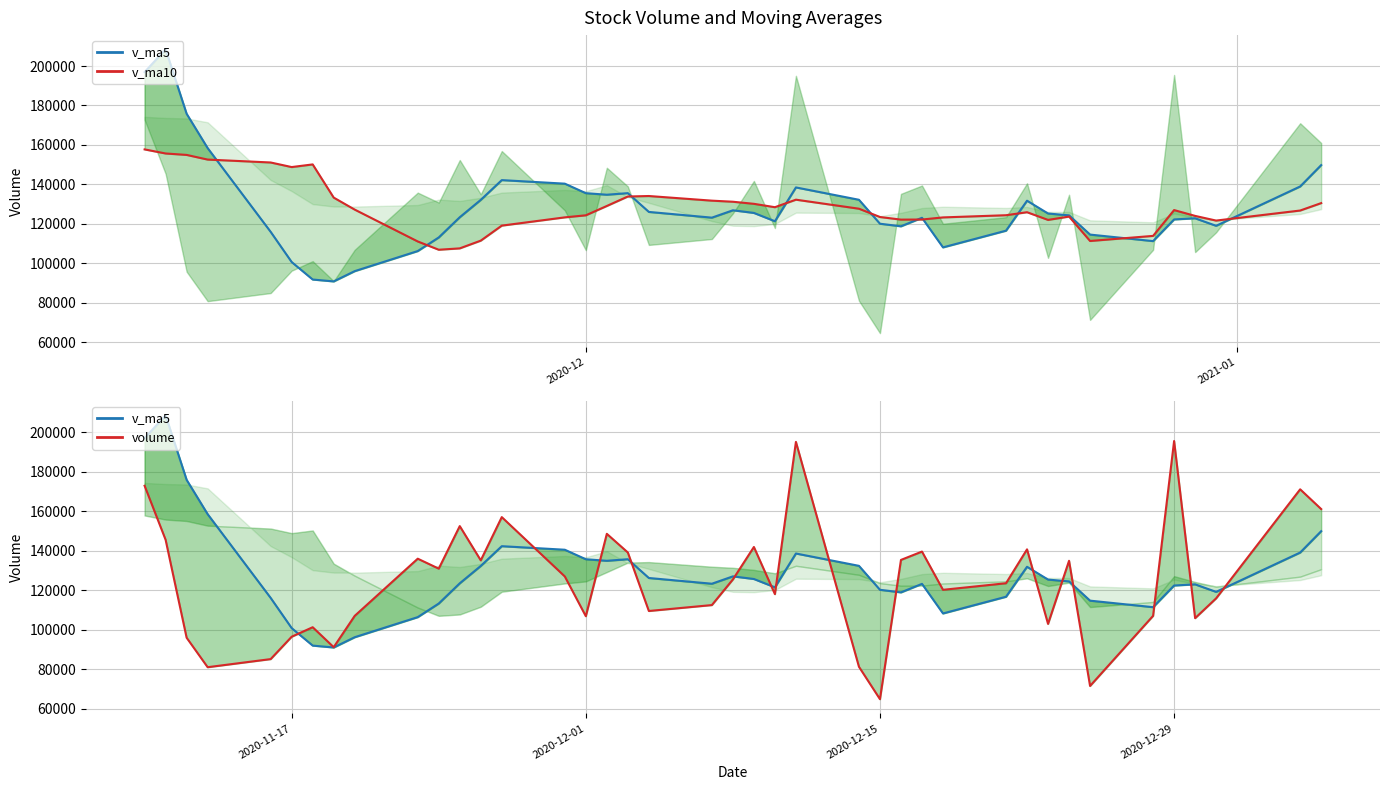

How many values in the v_ma5 series are below 124362?

20